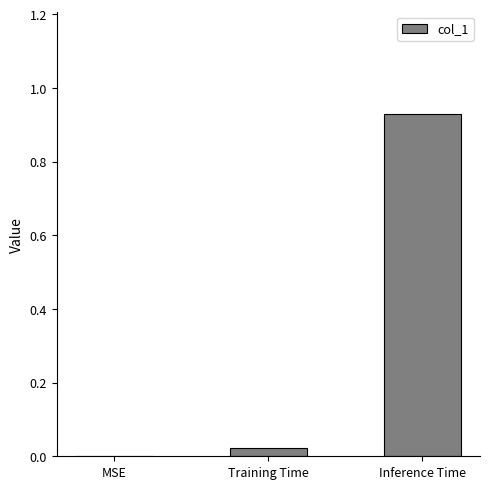

Where is the data nearest to the value 0?

MSE